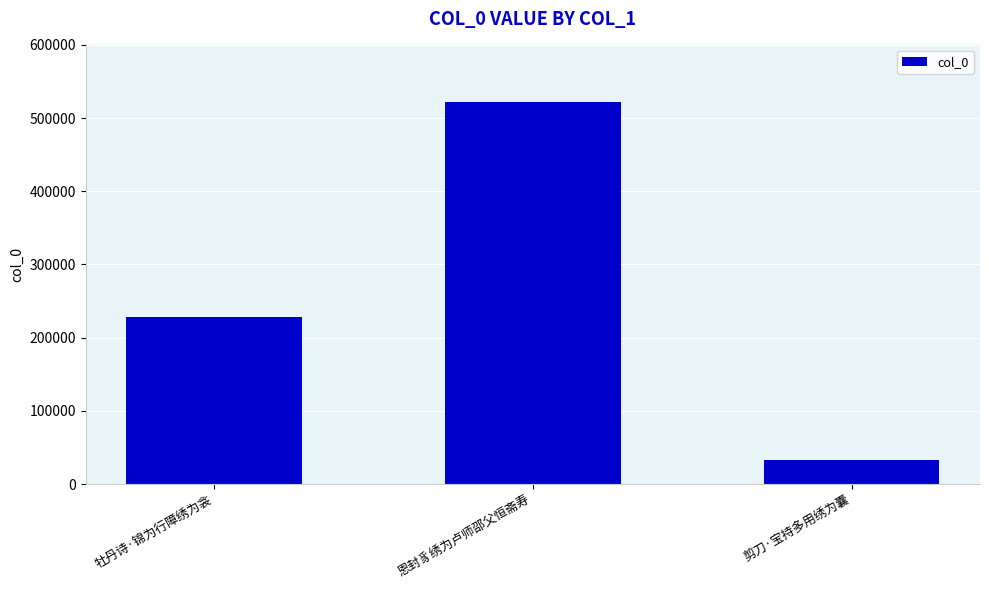

How many values are between 33149 and 522201?

3